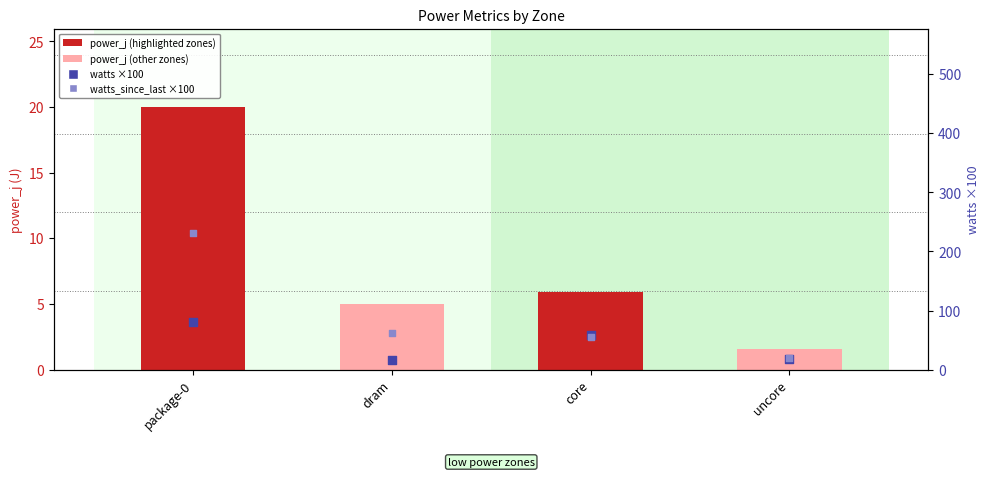

Which series contains the lowest Y value?

power_j (cumulative)